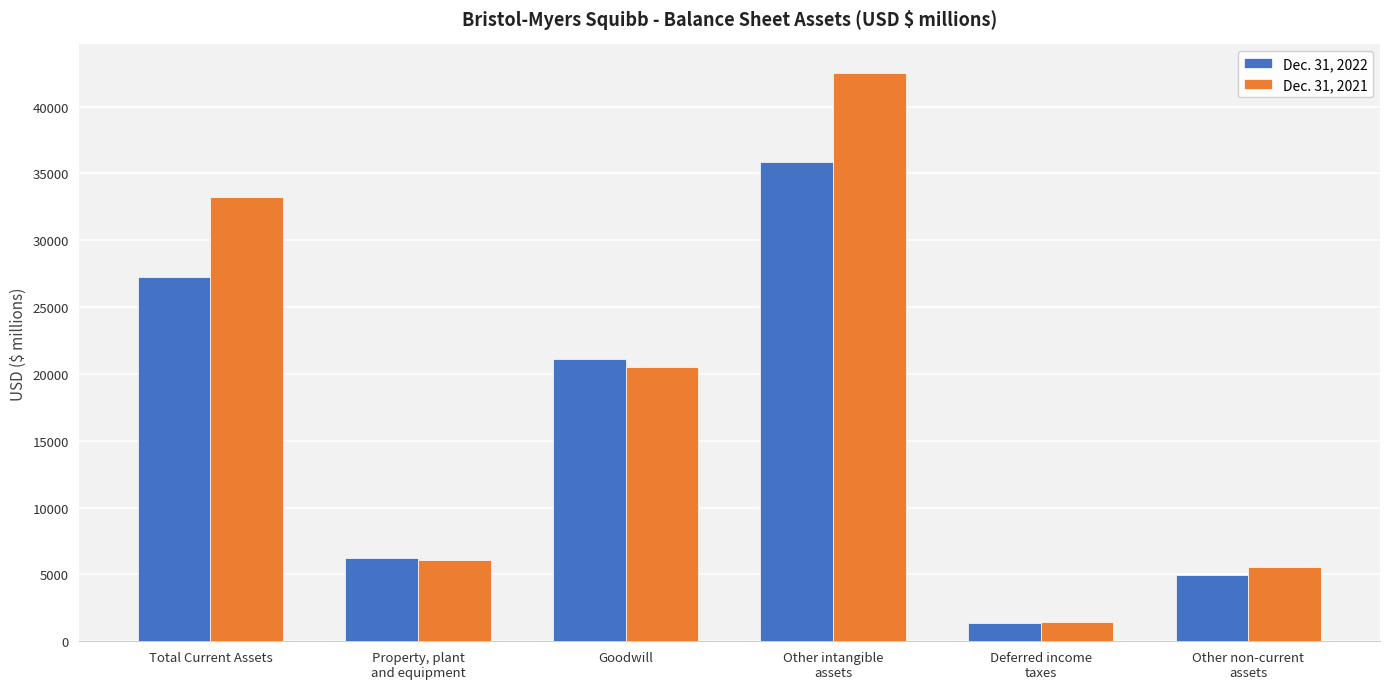

What is the difference between the Dec. 31, 2022 values at Other intangible
assets and Other non-current
assets?

30919